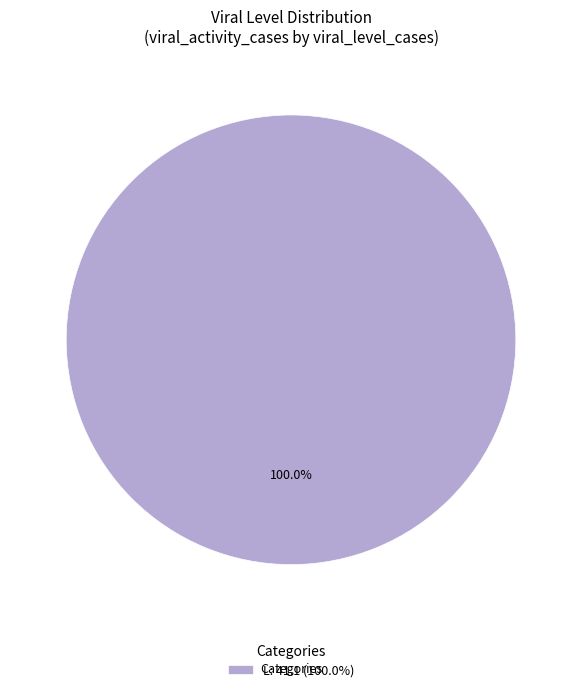

Does L: 41.1 (100.0%) represent more than half of the total?

Yes